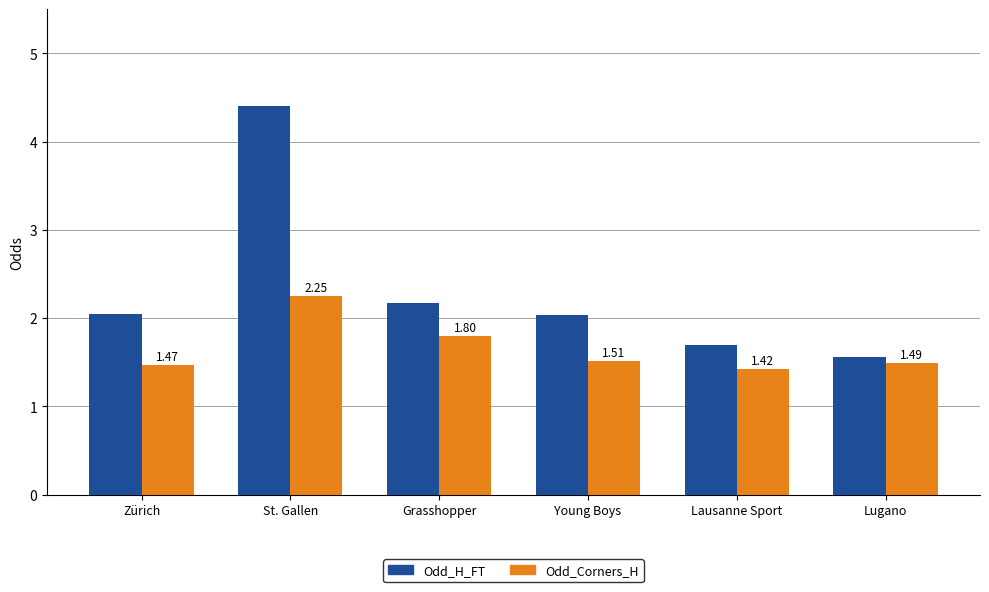

Which category has the lowest value across all series?

Lausanne Sport